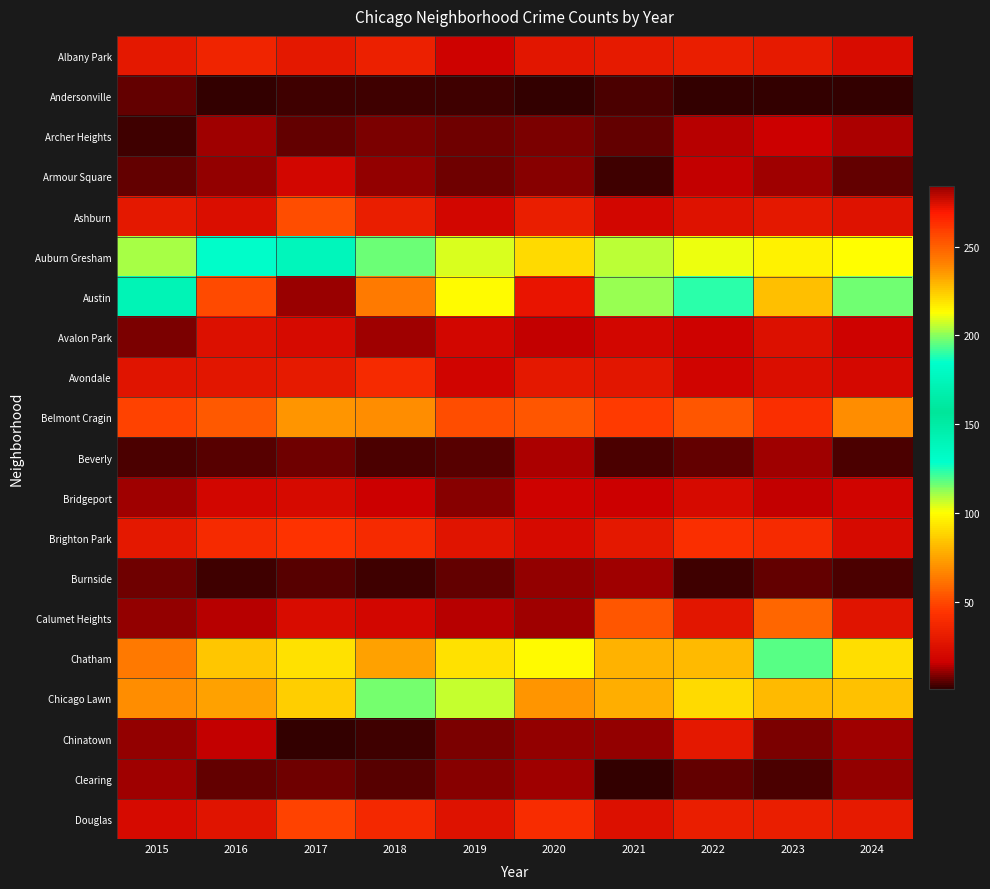

Reading right to left, extract all data points from this chart.

Albany Park: 2024=23	2023=30	2022=33	2021=30	2020=28	2019=17	2018=34	2017=29	2016=36	2015=29
Andersonville: 2024=1	2023=1	2022=1	2021=4	2020=2	2019=3	2018=3	2017=3	2016=2	2015=6
Archer Heights: 2024=13	2023=16	2022=14	2021=6	2020=8	2019=7	2018=8	2017=6	2016=11	2015=3
Armour Square: 2024=6	2023=11	2022=15	2021=3	2020=9	2019=7	2018=10	2017=19	2016=10	2015=6
Ashburn: 2024=26	2023=29	2022=26	2021=19	2020=33	2019=19	2018=33	2017=51	2016=24	2015=29
Auburn Gresham: 2024=100	2023=97	2022=102	2021=108	2020=90	2019=104	2018=117	2017=137	2016=130	2015=110
Austin: 2024=197	2023=227	2022=189	2021=202	2020=272	2019=214	2018=243	2017=284	2016=256	2015=173
Avalon Park: 2024=17	2023=25	2022=17	2021=19	2020=15	2019=19	2018=12	2017=21	2016=25	2015=8
Avondale: 2024=20	2023=24	2022=18	2021=28	2020=29	2019=18	2018=39	2017=30	2016=28	2015=27
Belmont Cragin: 2024=69	2023=41	2022=53	2021=46	2020=54	2019=51	2018=69	2017=71	2016=55	2015=48
Beverly: 2024=4	2023=12	2022=6	2021=4	2020=13	2019=5	2018=4	2017=7	2016=5	2015=4
Bridgeport: 2024=18	2023=15	2022=21	2021=16	2020=17	2019=9	2018=16	2017=22	2016=19	2015=12
Brighton Park: 2024=21	2023=39	2022=41	2021=29	2020=21	2019=27	2018=39	2017=44	2016=39	2015=29
Burnside: 2024=4	2023=6	2022=3	2021=12	2020=10	2019=6	2018=3	2017=5	2016=3	2015=7
Calumet Heights: 2024=27	2023=58	2022=28	2021=53	2020=12	2019=14	2018=19	2017=23	2016=14	2015=10
Chatham: 2024=91	2023=119	2022=81	2021=79	2020=99	2019=92	2018=74	2017=92	2016=85	2015=64
Chicago Lawn: 2024=83	2023=81	2022=90	2021=78	2020=71	2019=107	2018=115	2017=87	2016=75	2015=69
Chinatown: 2024=11	2023=8	2022=29	2021=10	2020=10	2019=8	2018=3	2017=2	2016=15	2015=10
Clearing: 2024=10	2023=4	2022=6	2021=2	2020=11	2019=9	2018=5	2017=7	2016=6	2015=11
Douglas: 2024=30	2023=33	2022=33	2021=25	2020=40	2019=26	2018=38	2017=48	2016=27	2015=22